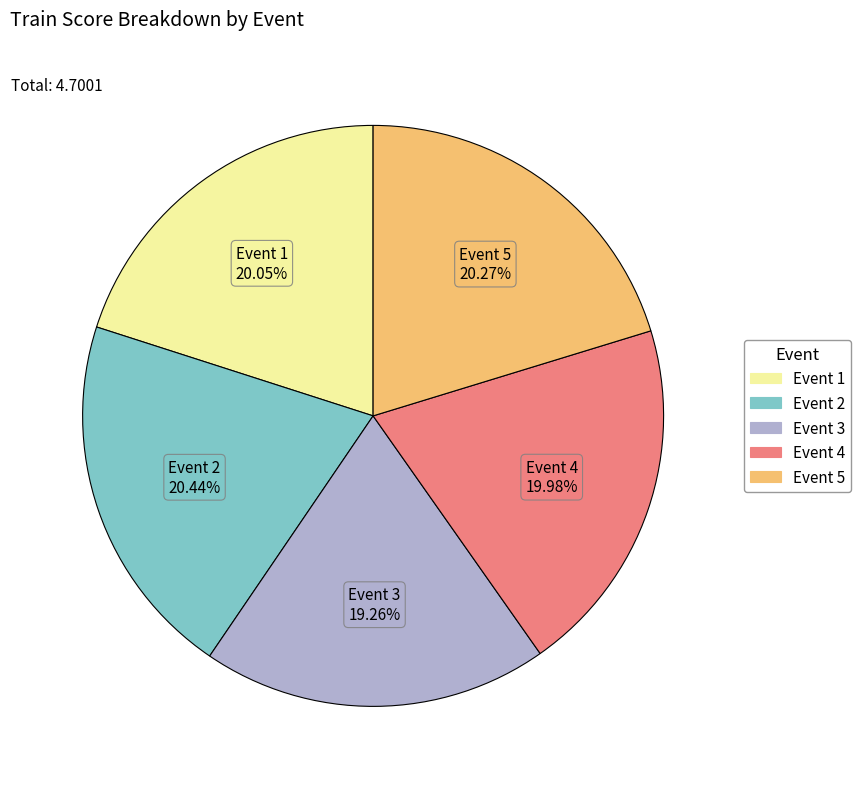

Is there any slice that represents more than half of the pie?

No